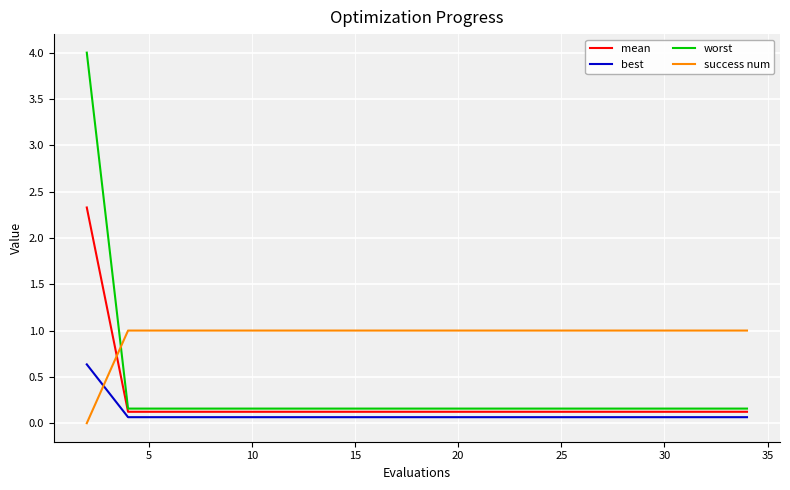

What is the sum of all best values?

1.9